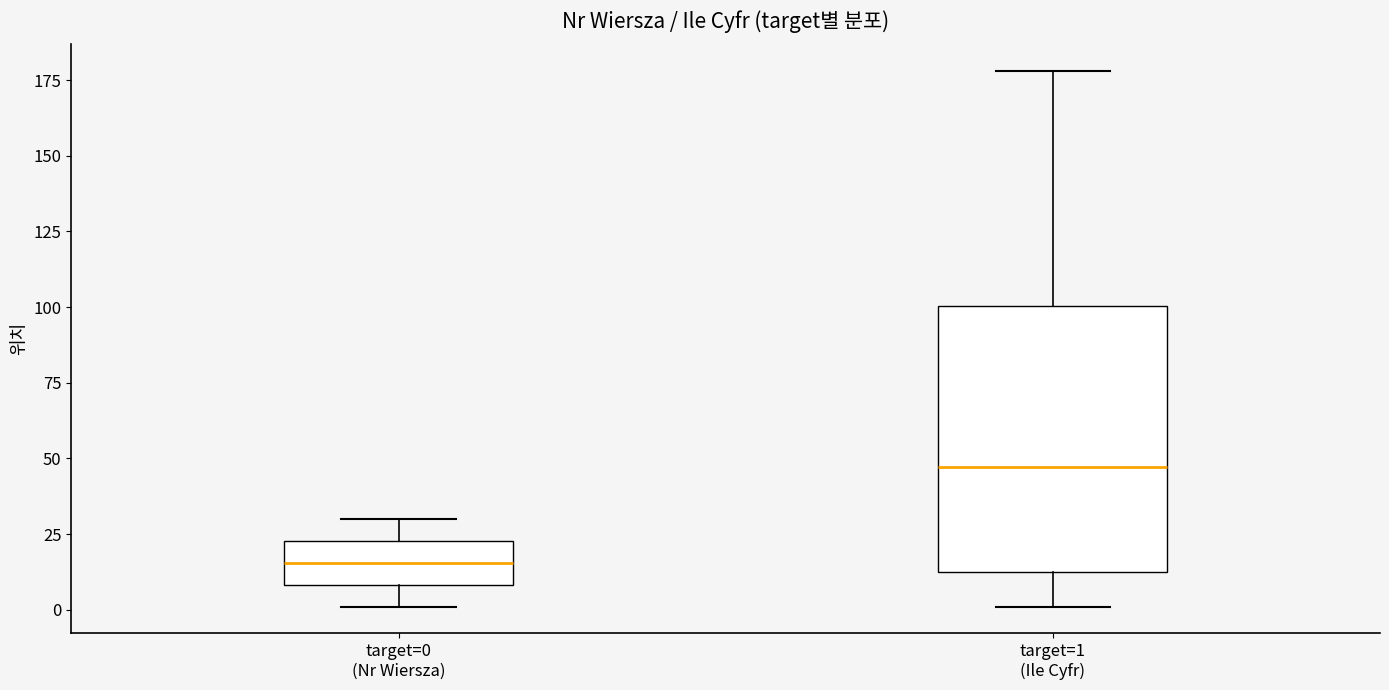

Where is the lower edge of the box for target=1 (Ile Cyfr) on the y-axis? The values are not printed on the chart, so give them approximately, as read against the axis.

15